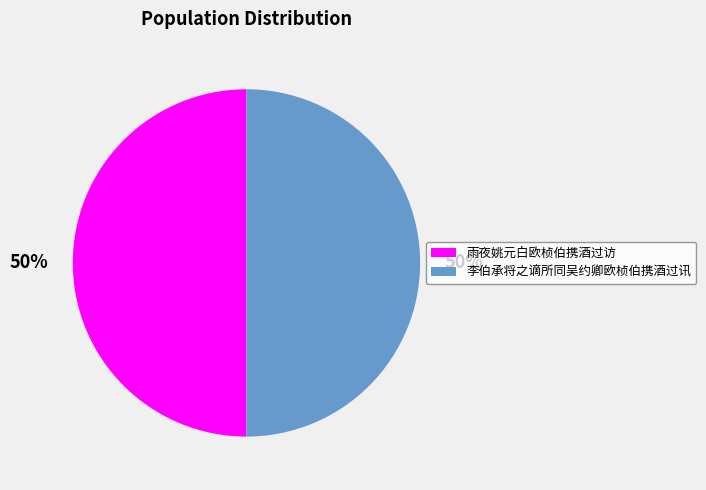

Approximately how many times larger is the value at 雨夜姚元白欧桢伯携酒过访 compared to 李伯承将之谪所同吴约卿欧桢伯携酒过讯?

1.0